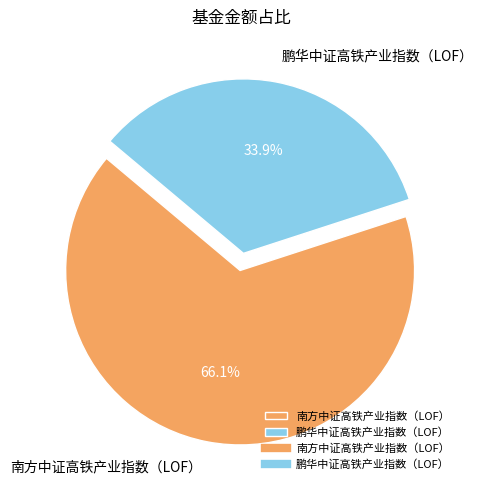

Does 南方中证高铁产业指数（LOF） account for over 50% of the chart?

Yes